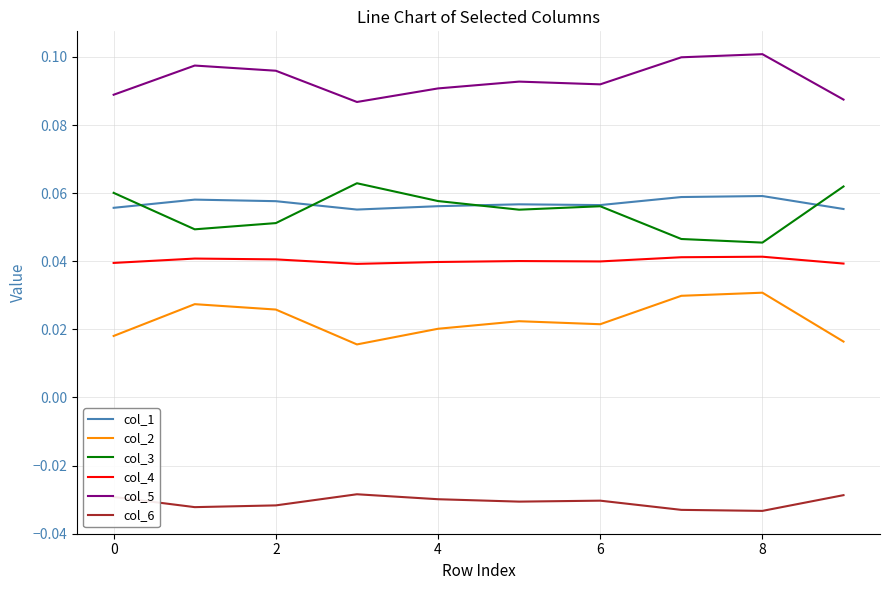

How many lines are shown in the chart?

6